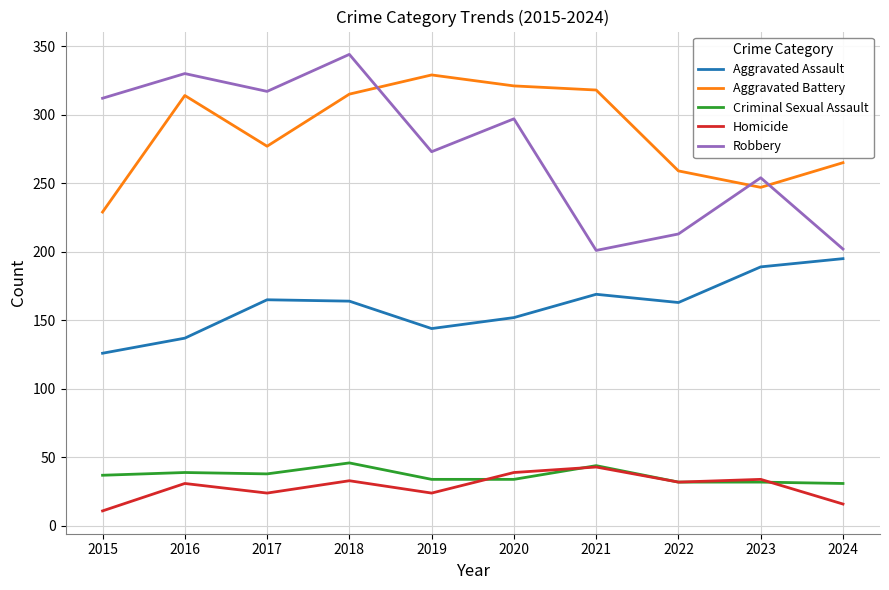

Read the Robbery value at 2024.

202